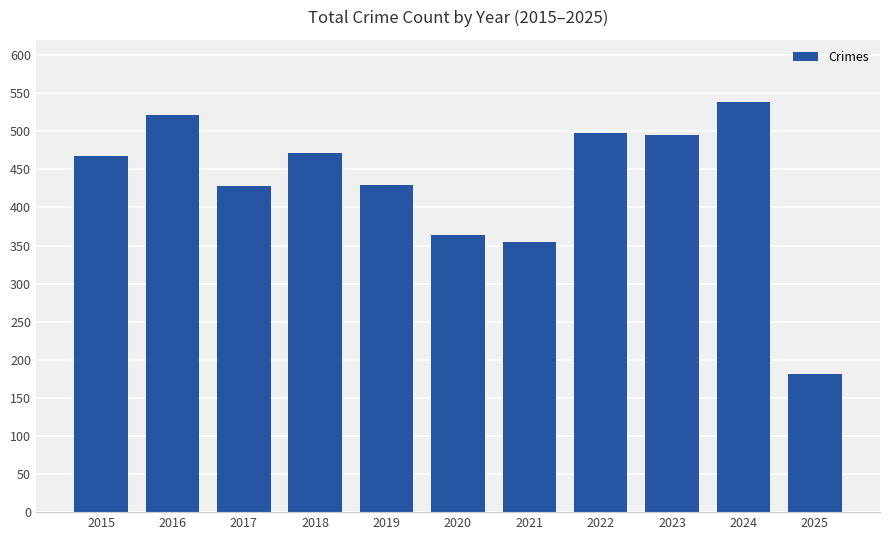

The chart shows a value of 296 at 2015. True or false?

False